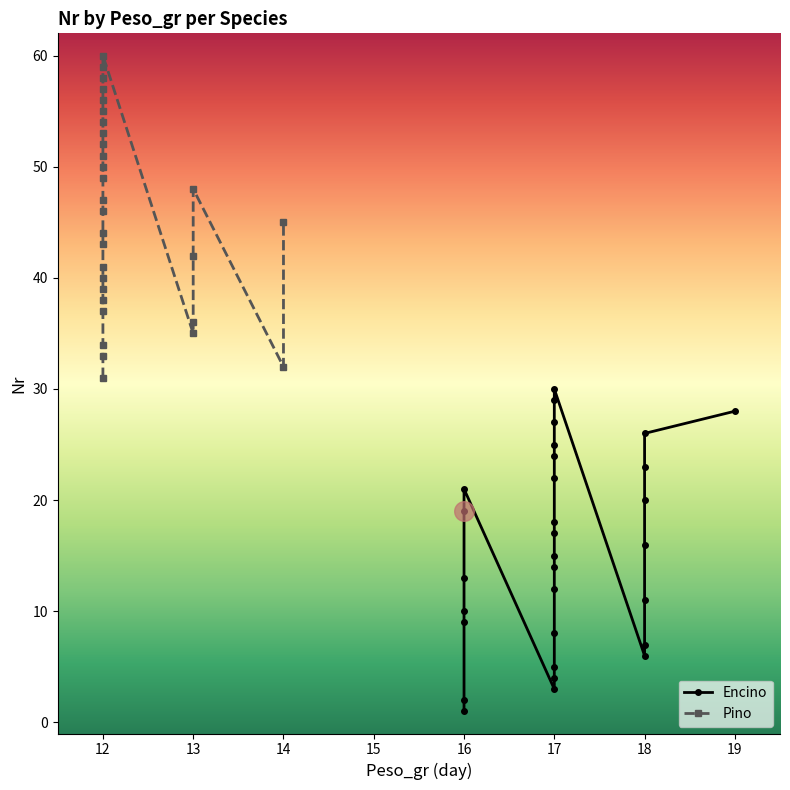

At how many categories does at least one series exceed 45?

15